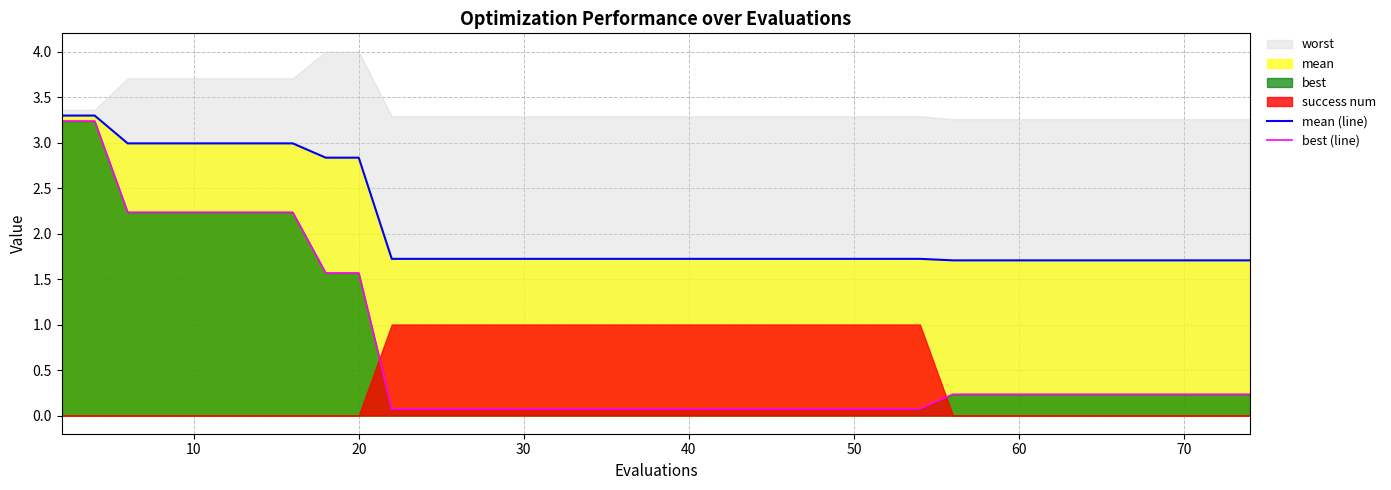

What is the lowest value of the mean (line) series?

1.7